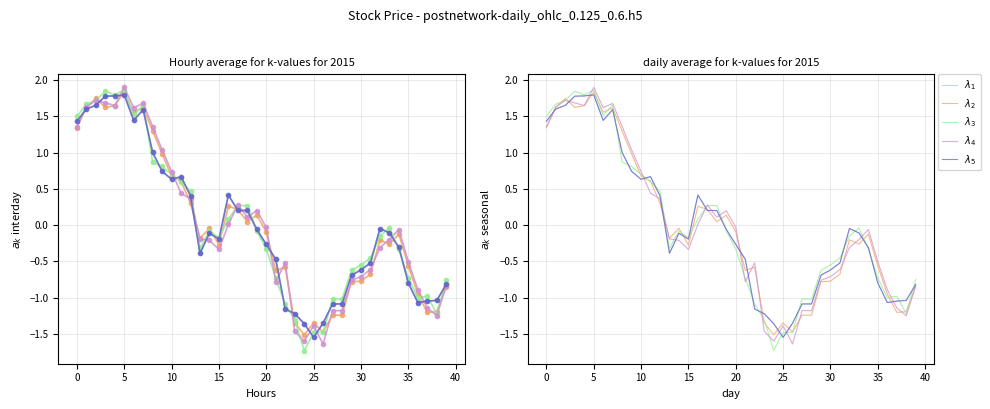

Which category has the lowest value in the $\lambda_5$ series?

25